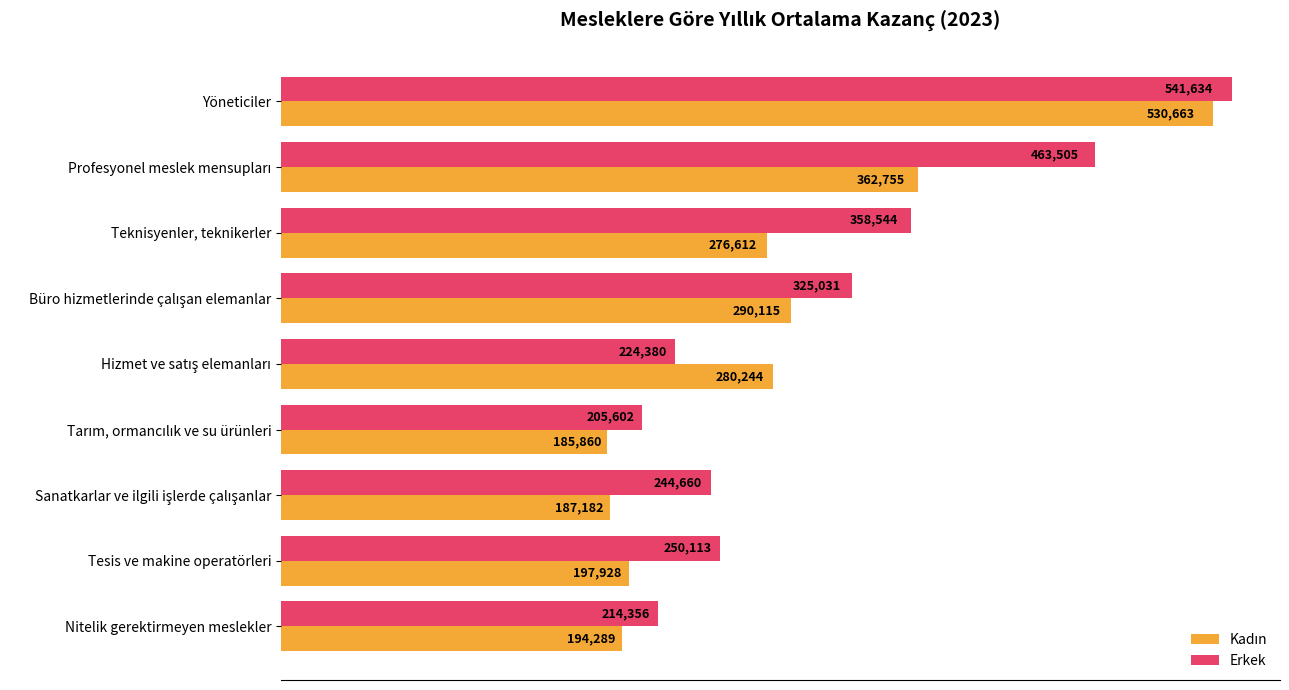

True or false: Erkek has a value of 147623 at Nitelik gerektirmeyen meslekler.

False